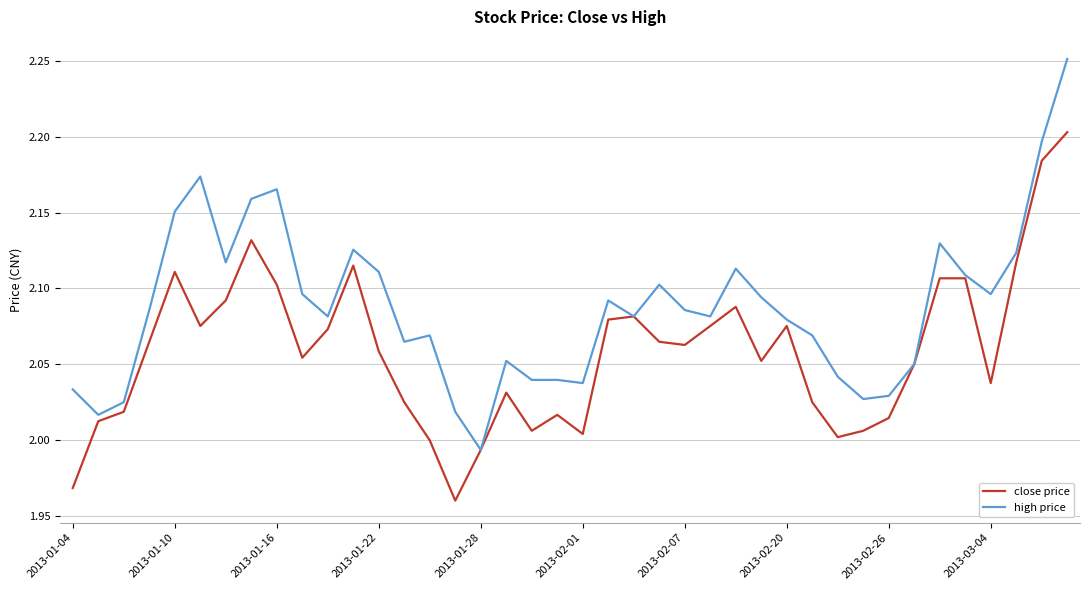

Which series has the largest total across all categories?

high price